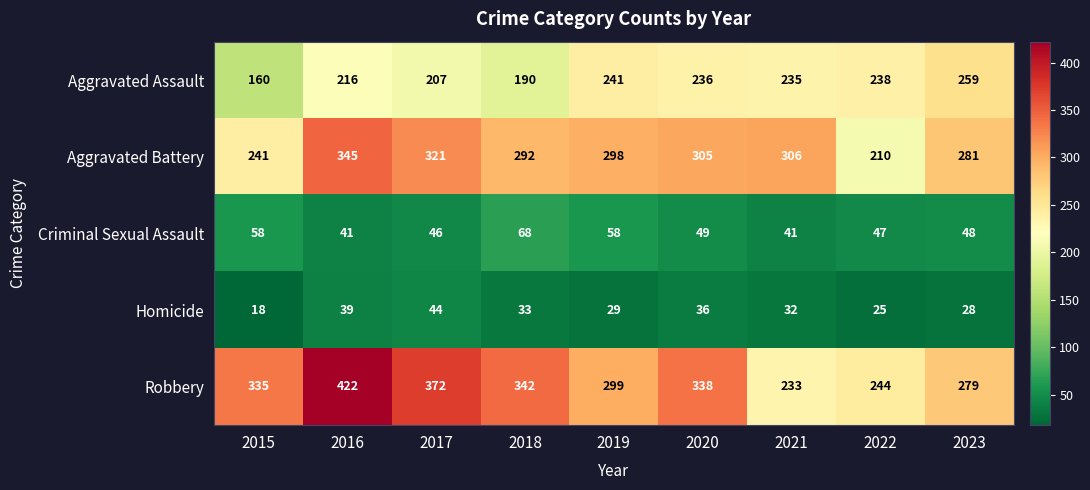

Is the value of Aggravated Battery at 2022 greater than the value of Criminal Sexual Assault at 2015?

Yes